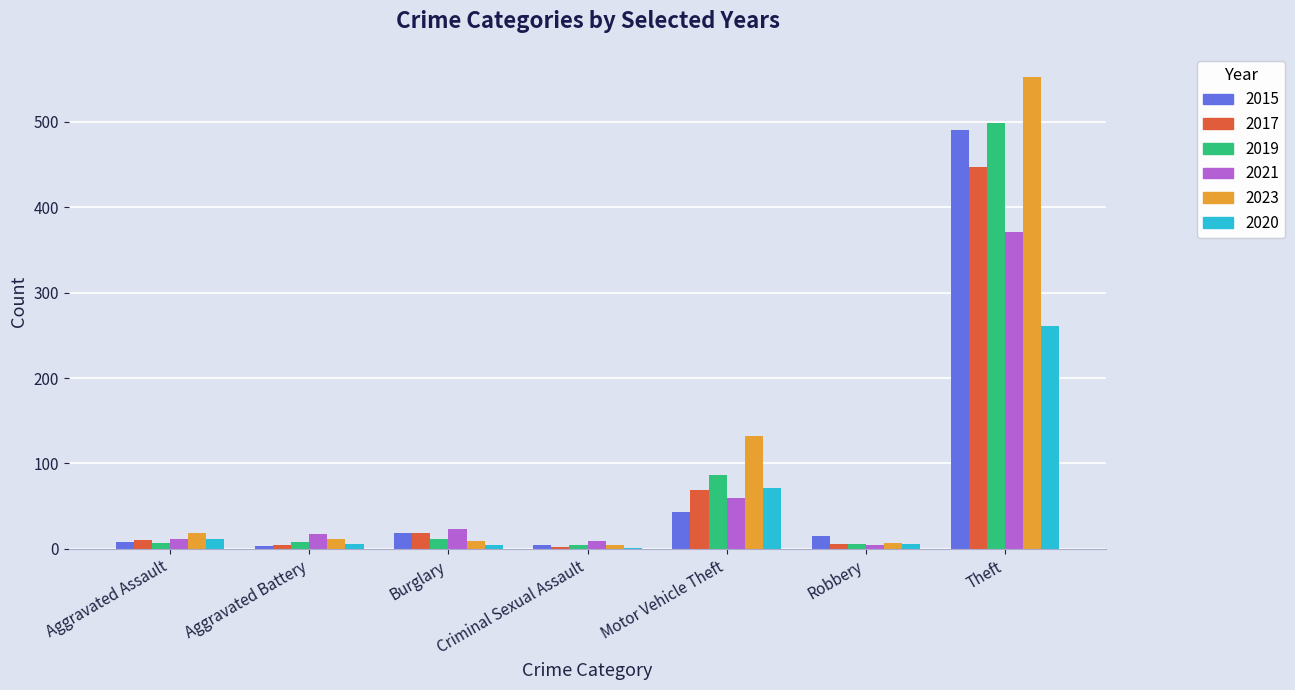

Which category has the highest value in the 2023 series?

Theft